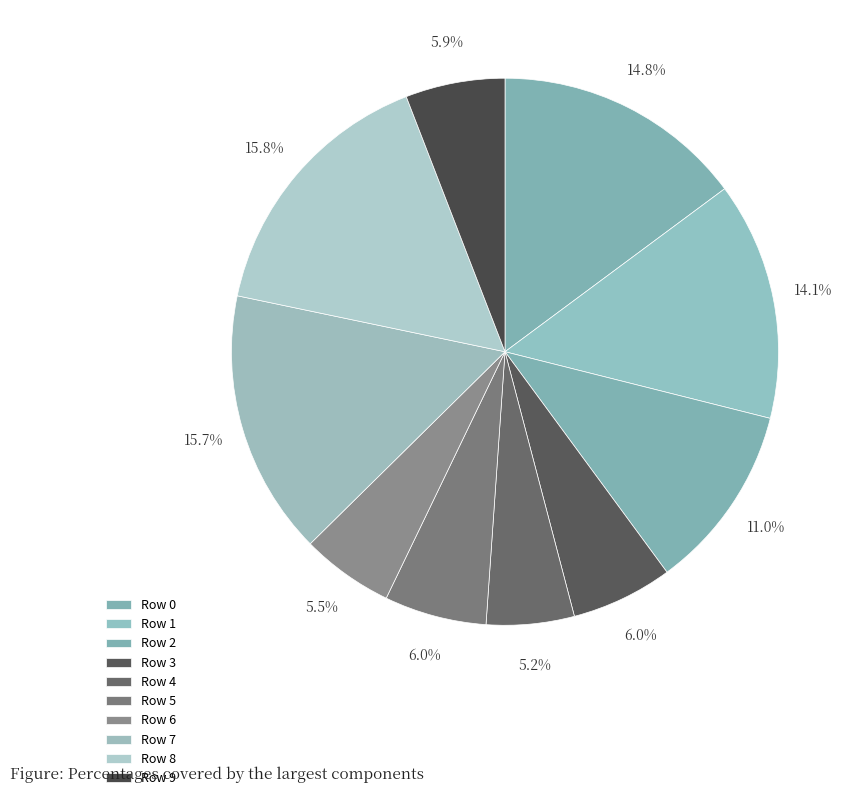

Is the sum of Row 4 and Row 9 greater than half?

No